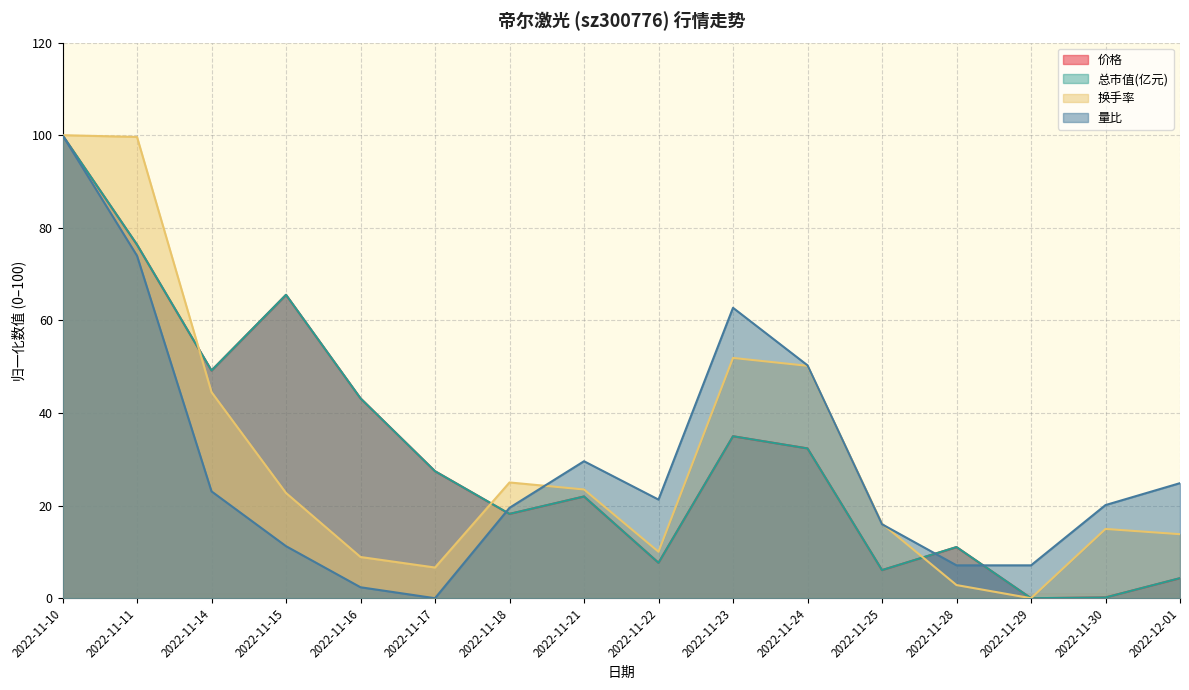

What position from the right is 2022-11-21?

9